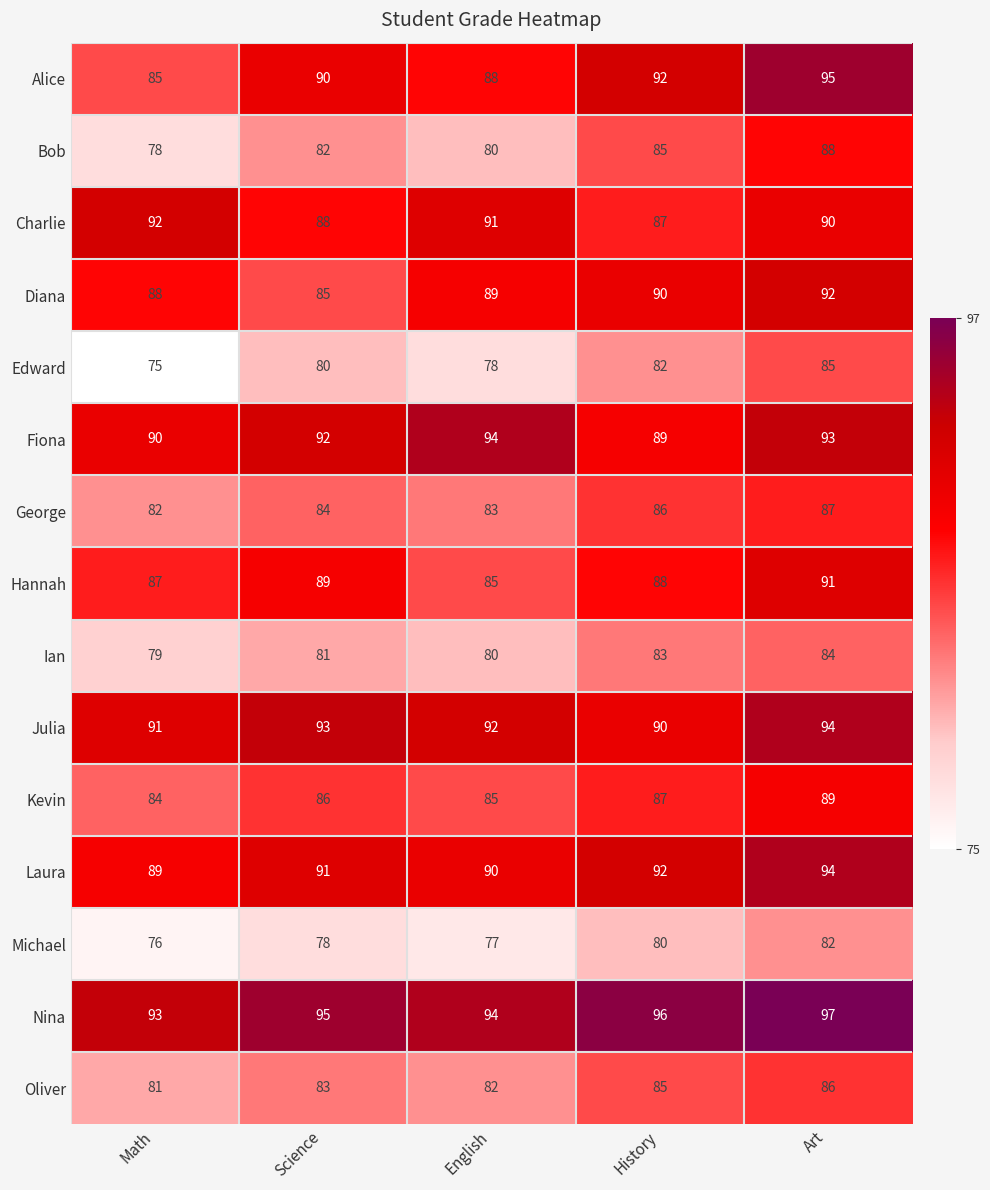

Count the Ian values in the range 80 to 83.

3